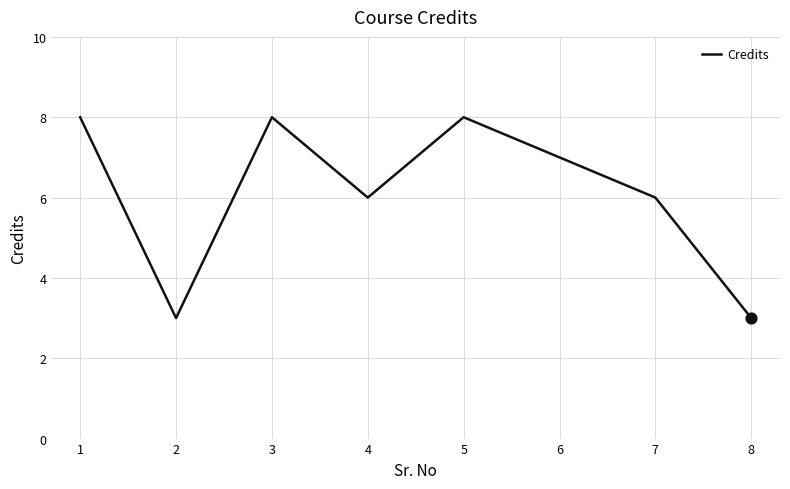

What is the ratio of the value at 7 to the value at 6?

0.9